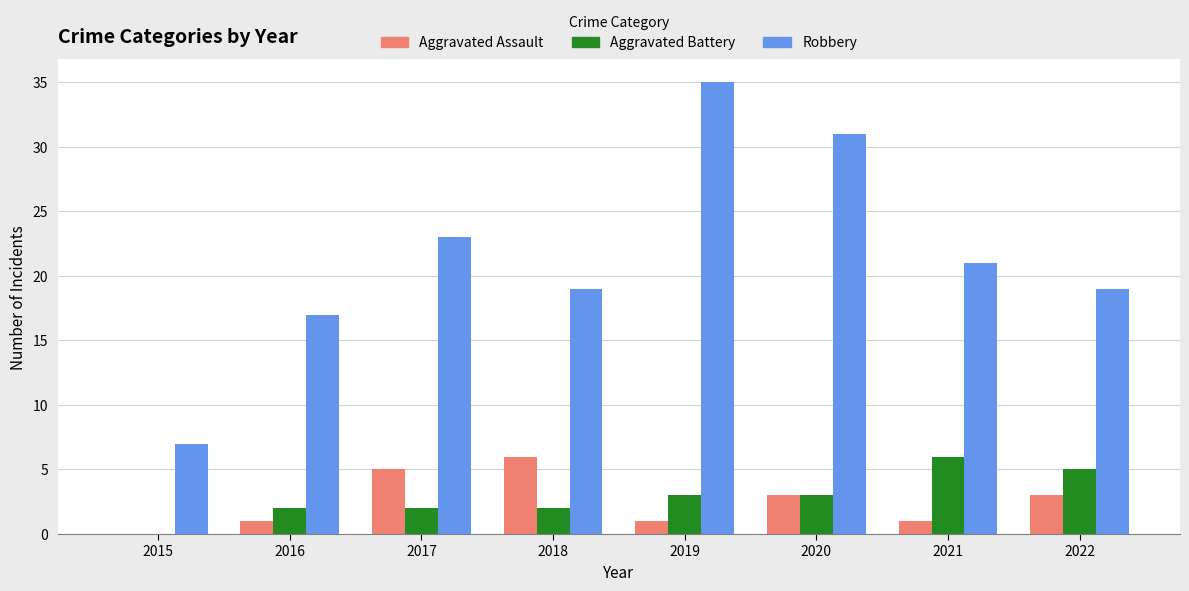

What is the highest value of the Aggravated Assault series?

6